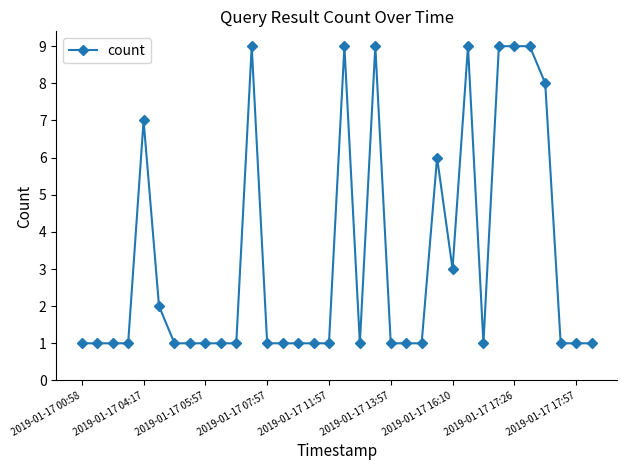

What is the value of the 15th point from the left?

1